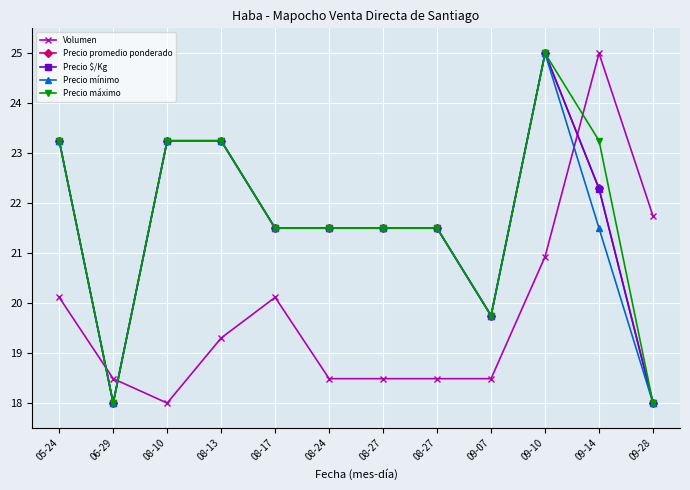

What is the total value across all series at 08-13?

112.3